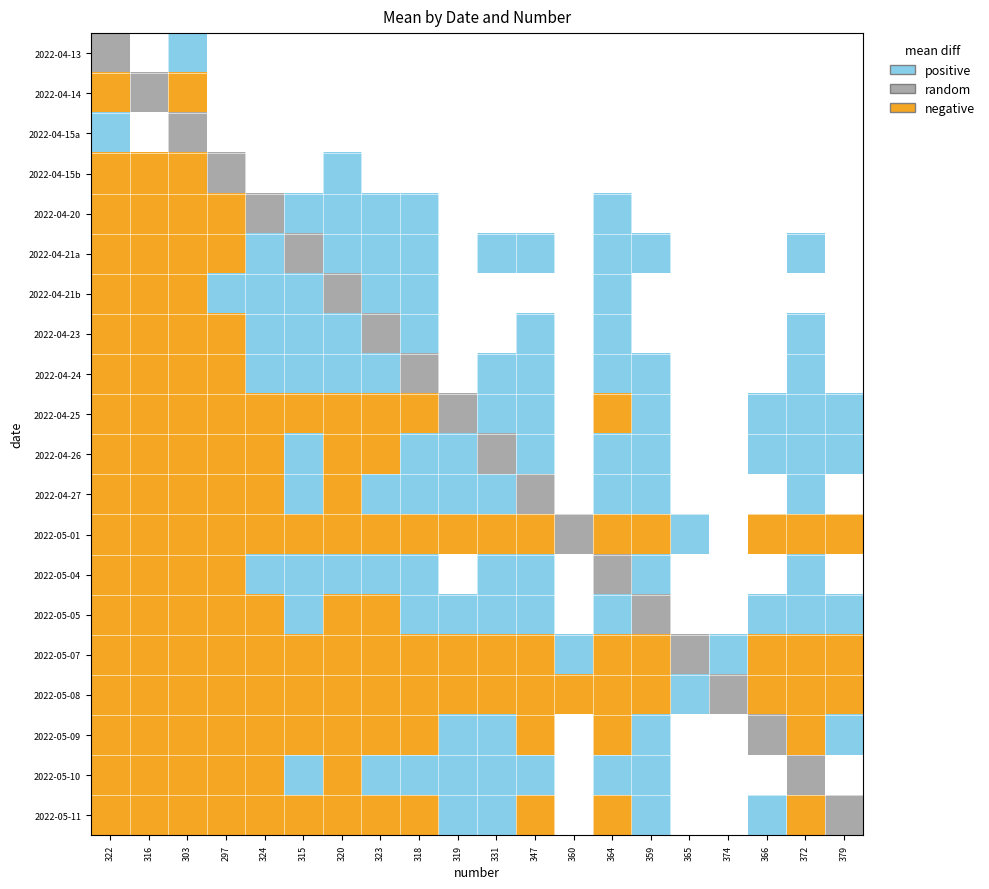

At how many categories does at least one series exceed 0?

20